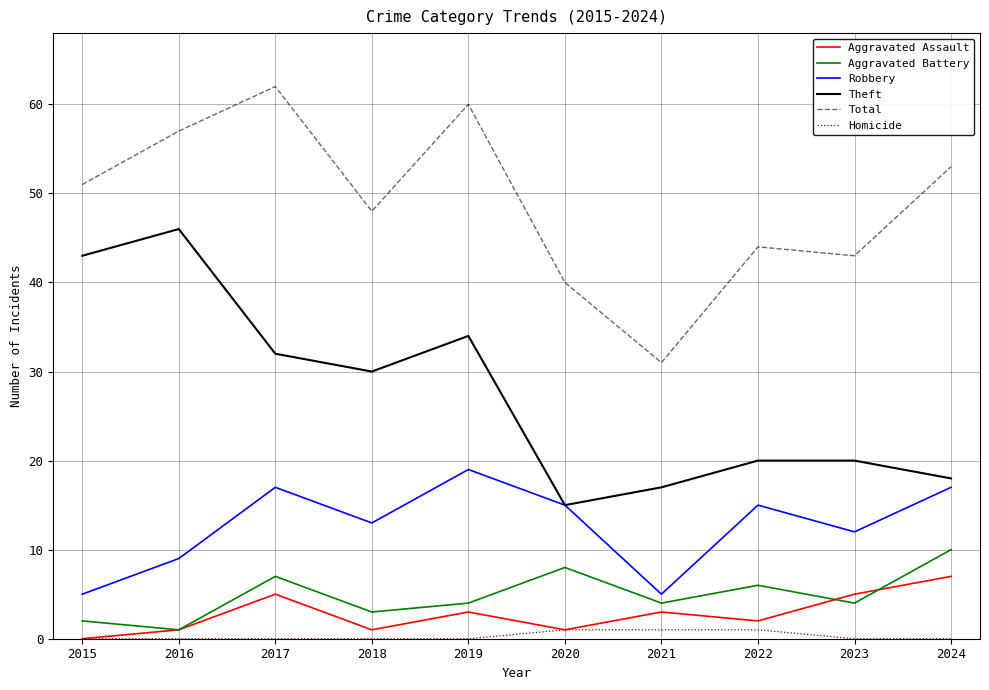

True or false: Robbery and Homicide cross at least once.

False